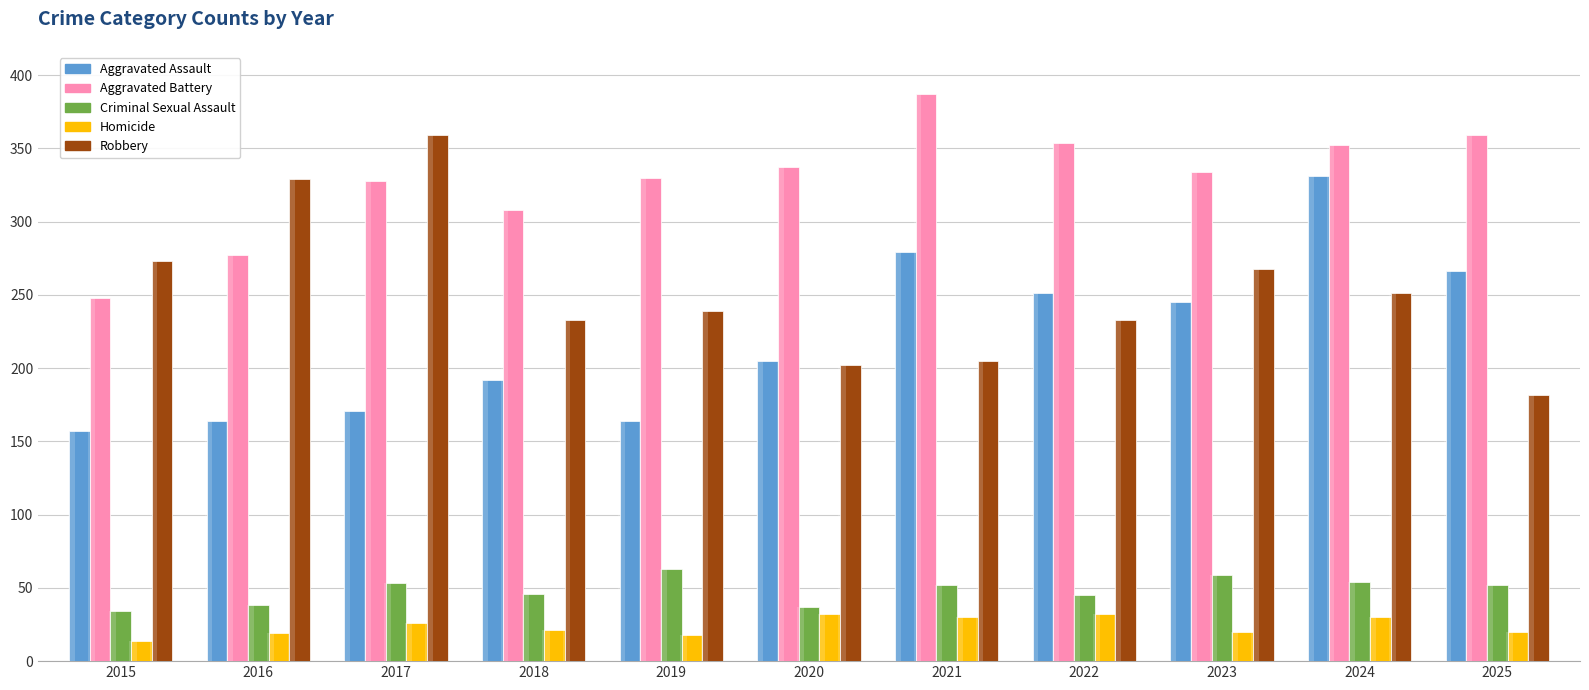

Reading left to right, extract all data points from this chart.

Aggravated Assault: 2015=157	2016=164	2017=171	2018=192	2019=164	2020=205	2021=279	2022=251	2023=245	2024=331	2025=266
Aggravated Battery: 2015=248	2016=277	2017=328	2018=308	2019=330	2020=337	2021=387	2022=354	2023=334	2024=352	2025=359
Criminal Sexual Assault: 2015=34	2016=38	2017=53	2018=46	2019=63	2020=37	2021=52	2022=45	2023=59	2024=54	2025=52
Homicide: 2015=14	2016=19	2017=26	2018=21	2019=18	2020=32	2021=30	2022=32	2023=20	2024=30	2025=20
Robbery: 2015=273	2016=329	2017=359	2018=233	2019=239	2020=202	2021=205	2022=233	2023=268	2024=251	2025=182